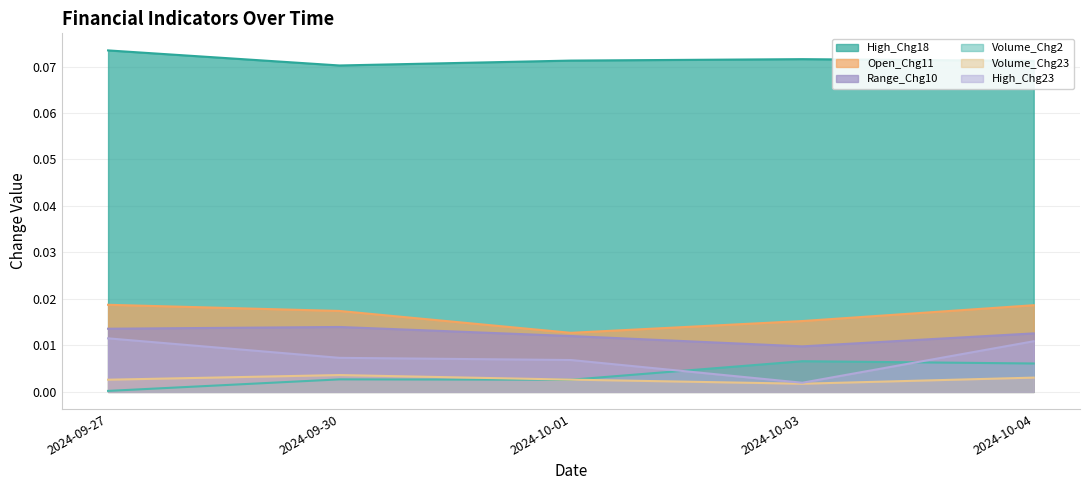

The Range_Chg10 series shows 0.0 at 2024-09-27. True or false?

False